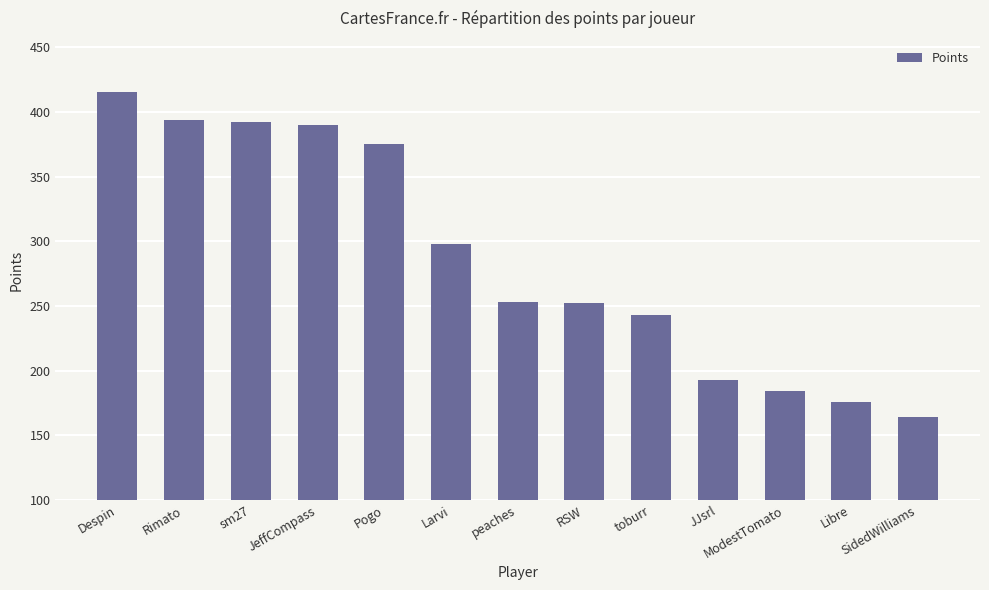

What is the average value?

287